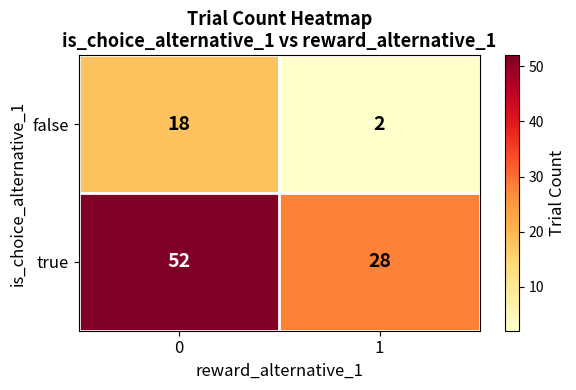

True or false: false has a value of 2 at 1.

True